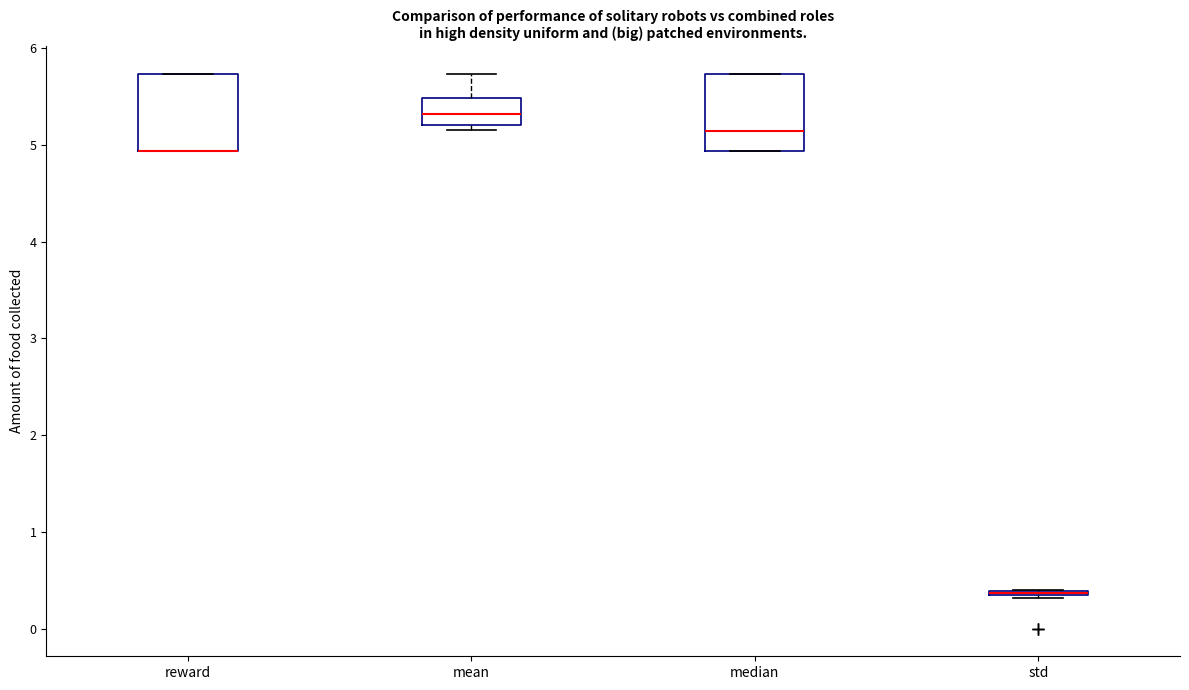

Where is the upper edge of the box for reward on the y-axis? The values are not printed on the chart, so give them approximately, as read against the axis.

5.7